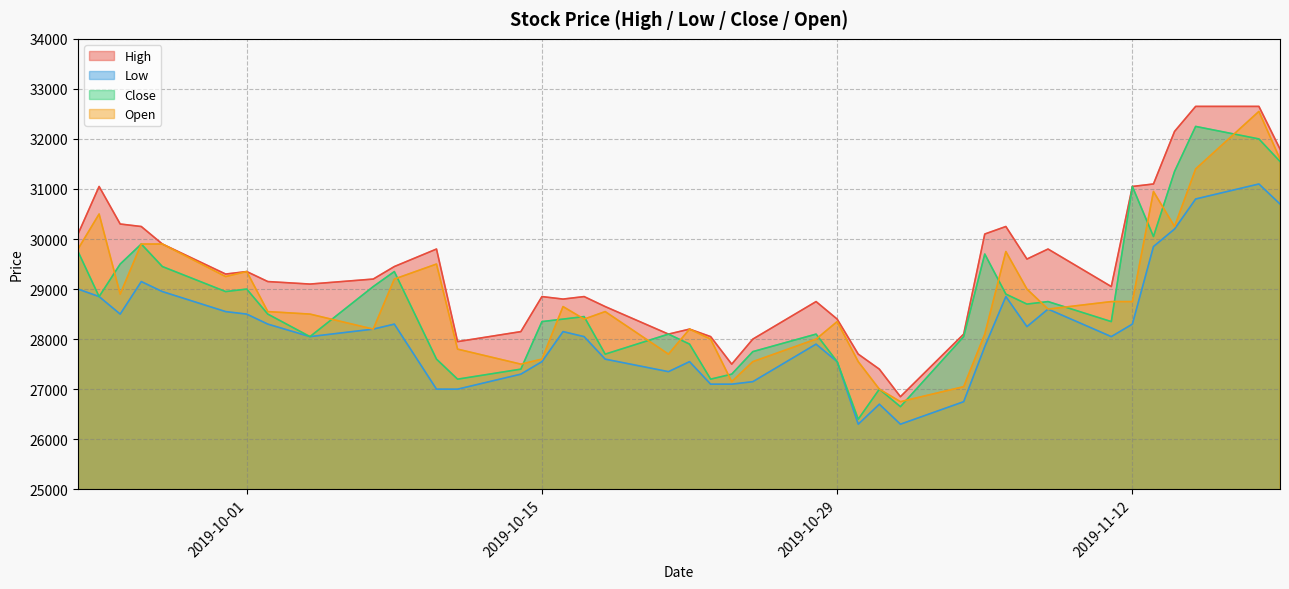

Which has a higher value, 2019-10-28 or 2019-11-01?

2019-10-28